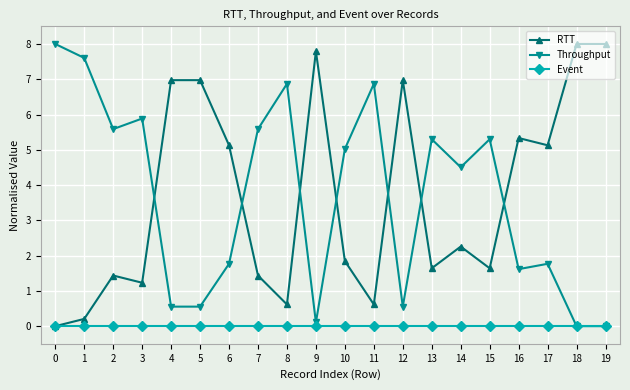

What is the spread (max minus min) of values at 1?

7.6